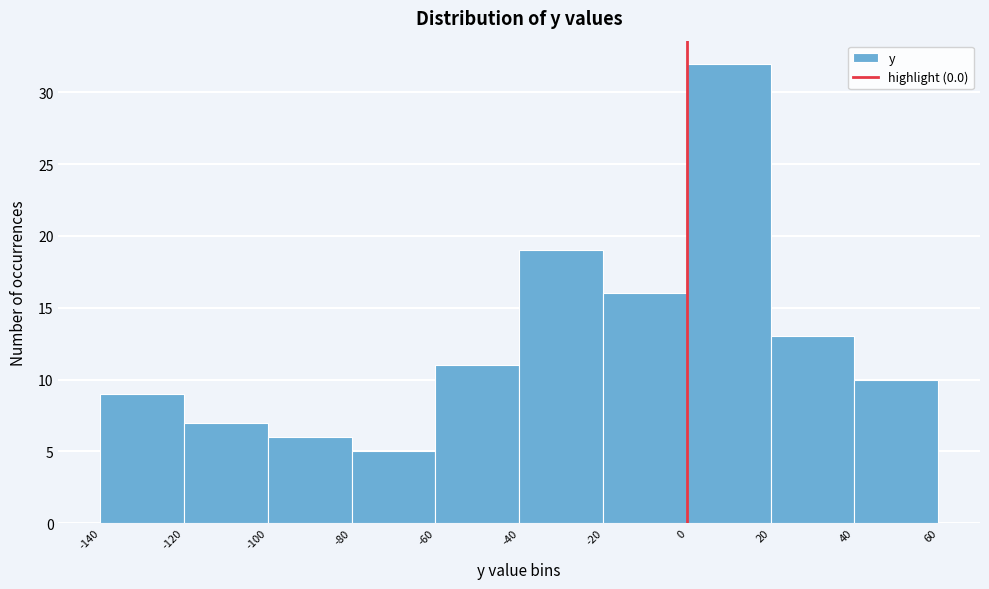

Reading left to right, list every bar in this chart as the range it spans on the x-axis followed by its height. The values are not printed on the chart, so give them approximately, as read against the axis.

-140 to -120: 9
-120 to -100: 7
-100 to -80: 6
-80 to -60: 5
-60 to -40: 11
-40 to -20: 19
-20 to 0: 16
0 to 20: 32
20 to 40: 13
40 to 60: 10